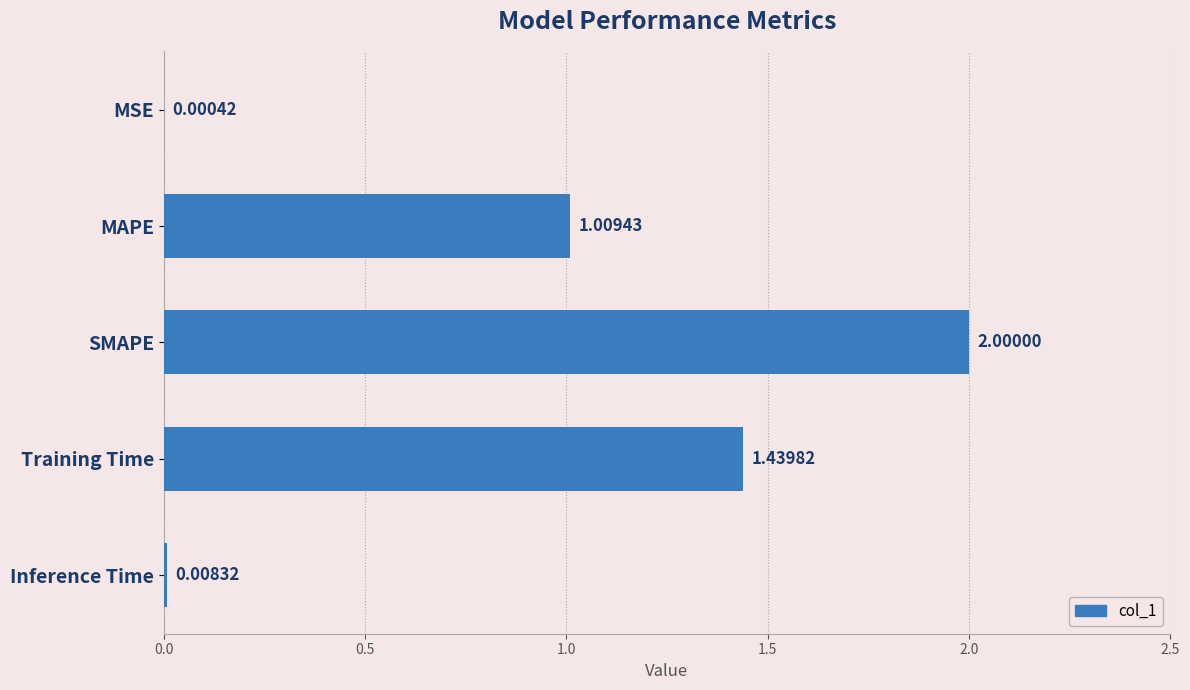

How many categories are shown in the chart?

5